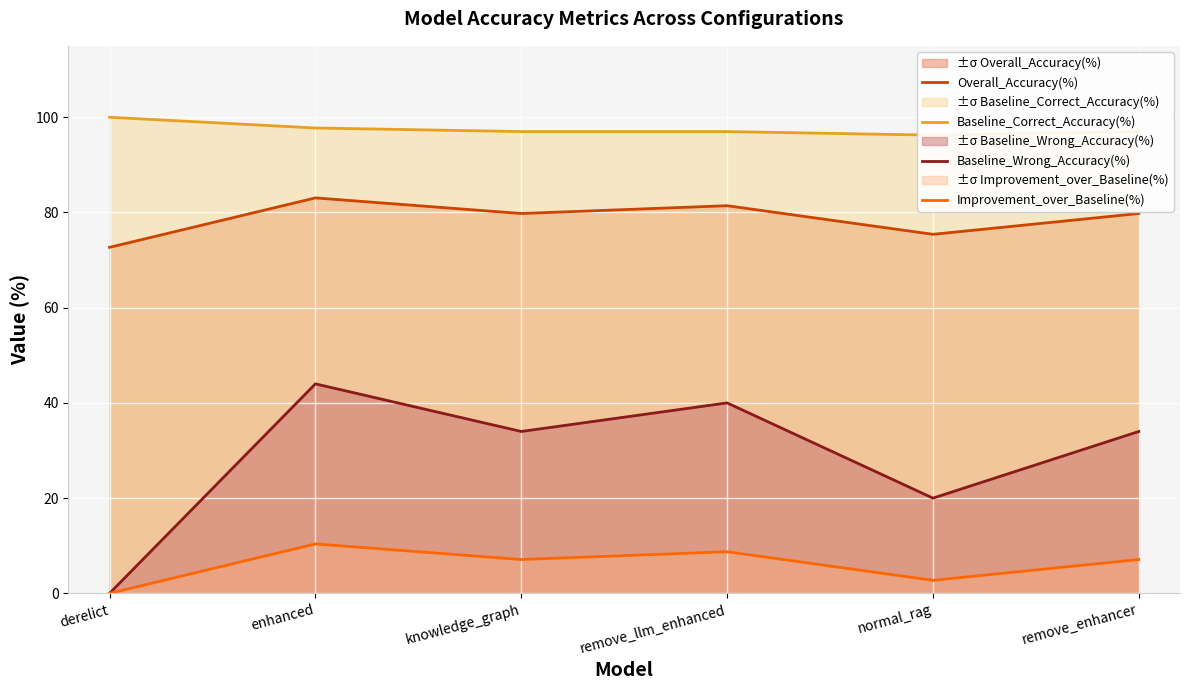

Reading right to left, what are all the values shown in this chart?

Overall_Accuracy(%): 79.8	75.4	81.4	79.8	83.1	72.7
Baseline_Correct_Accuracy(%): 97.0	96.2	97.0	97.0	97.7	100.0
Baseline_Wrong_Accuracy(%): 34.0	20.0	40.0	34.0	44.0	0.0
Improvement_over_Baseline(%): 7.1	2.7	8.7	7.1	10.4	0.0